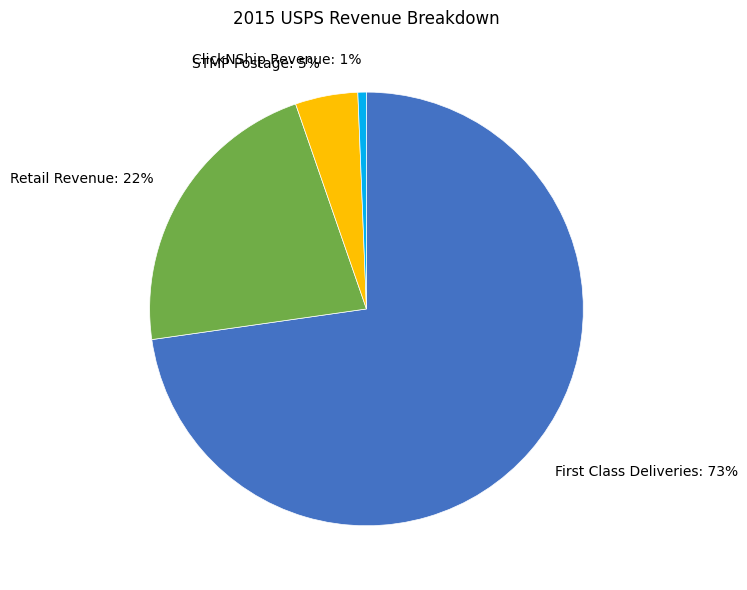

Which has a higher value, STMP Postage or Retail Revenue?

Retail Revenue